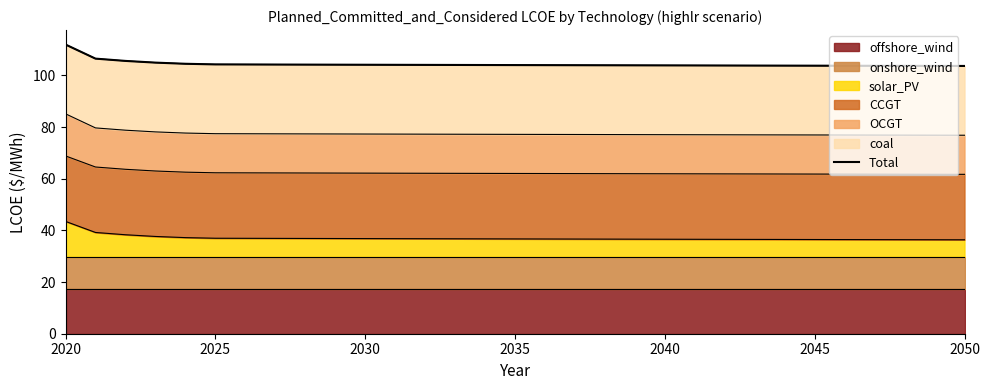

Reading left to right, extract all data points from this chart.

111.9	106.5	105.6	104.9	104.5	104.3	104.2	104.2	104.2	104.1	104.1	104.1	104.1	104.0	104.0	104.0	104.0	103.9	103.9	103.9	103.9	103.9	103.8	103.8	103.8	103.8	103.7	103.7	103.7	103.7	103.7